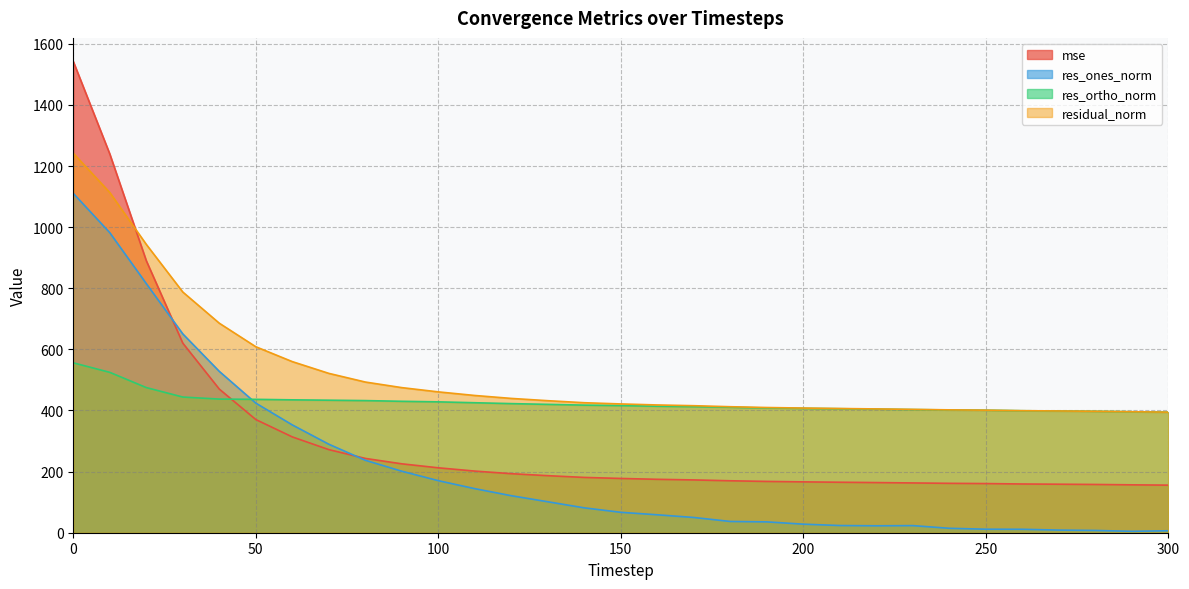

What is the total value across all series at 70?

1516.6